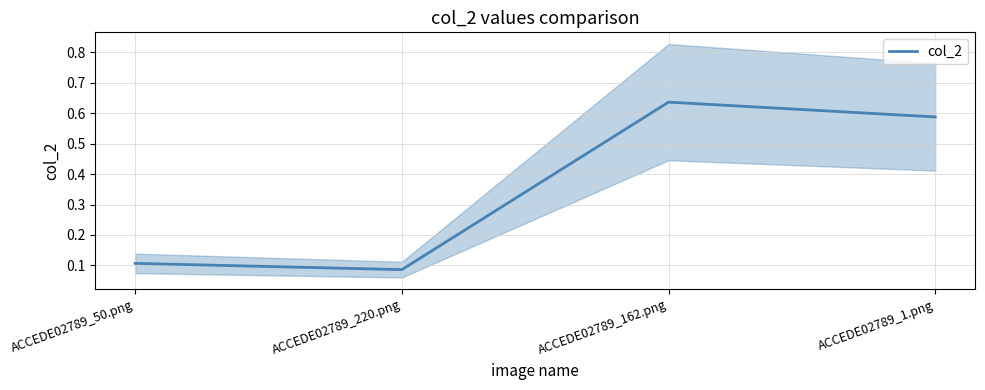

What is the value of the 2nd point from the left?

0.1